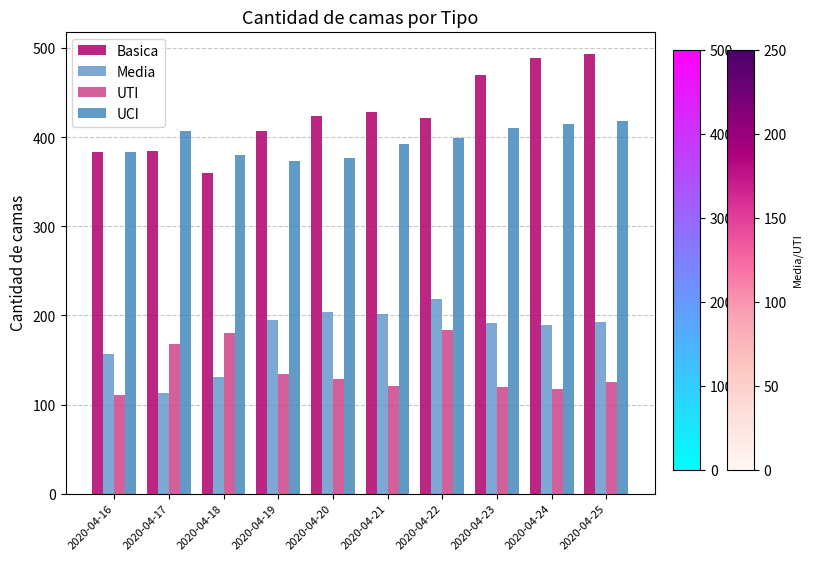

At how many categories does at least one series exceed 244?

10